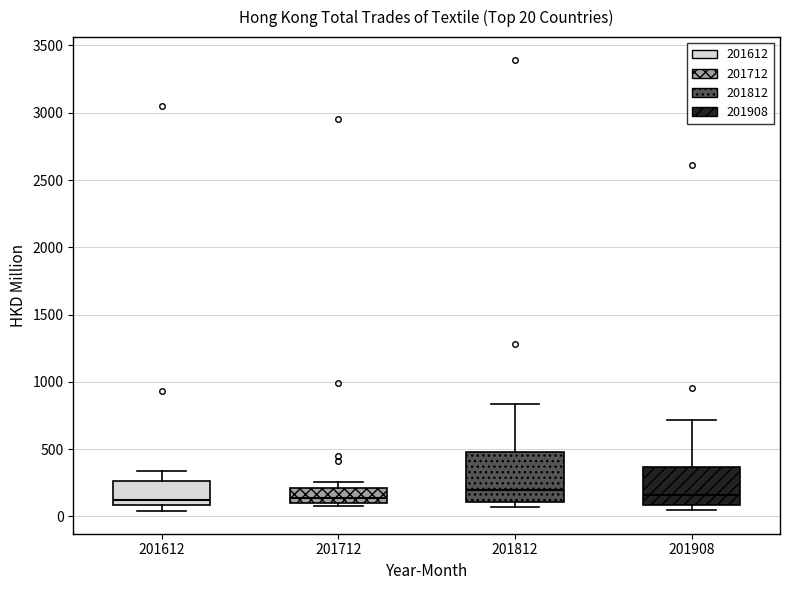

Comparing the boxes themselves (not the whiskers), which one is the tallest?

201812